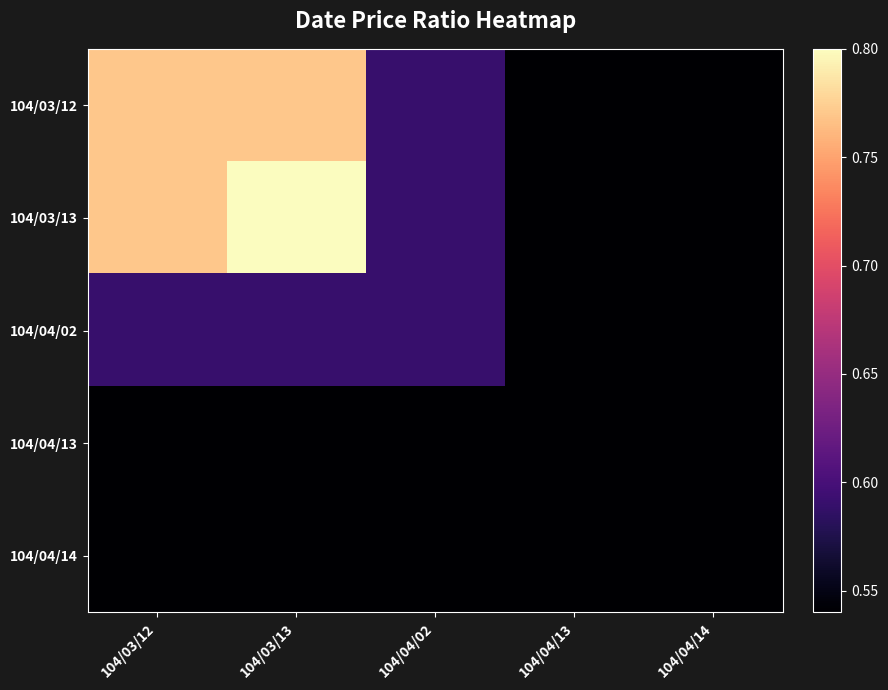

Rank the series at 104/04/13 from highest to lowest value.

104/03/12, 104/03/13, 104/04/02, 104/04/13, 104/04/14